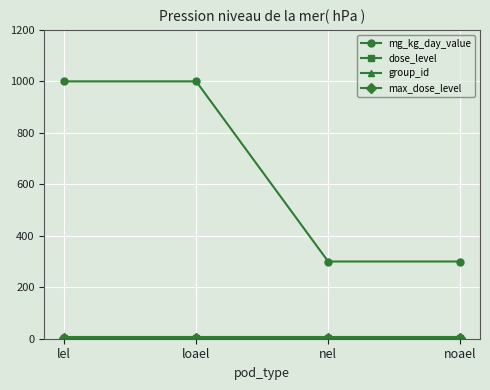

What position from the left is loael?

2